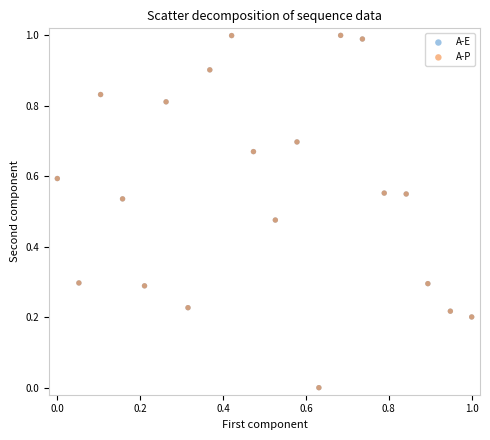

What are all the series names shown in the legend?

A-E, A-P